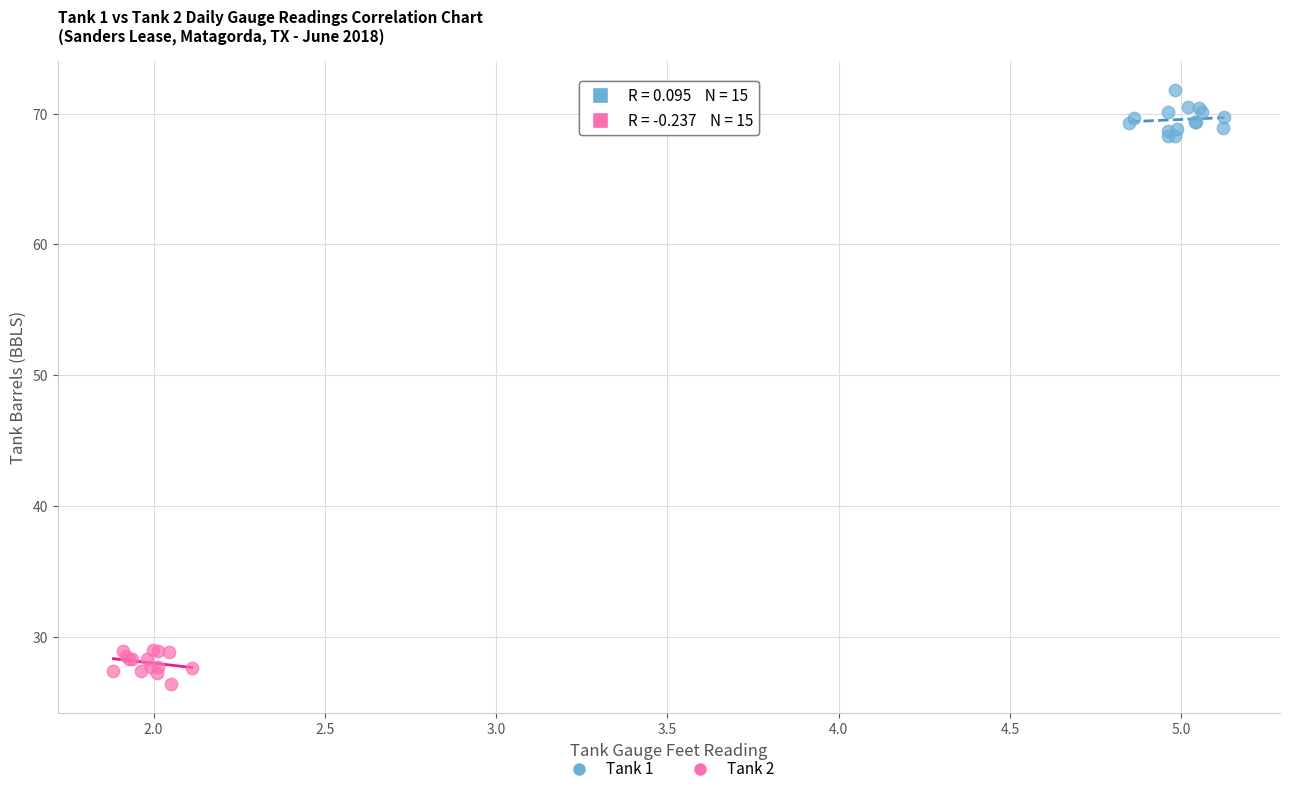

Which series contains the lowest Y value?

Tank 2